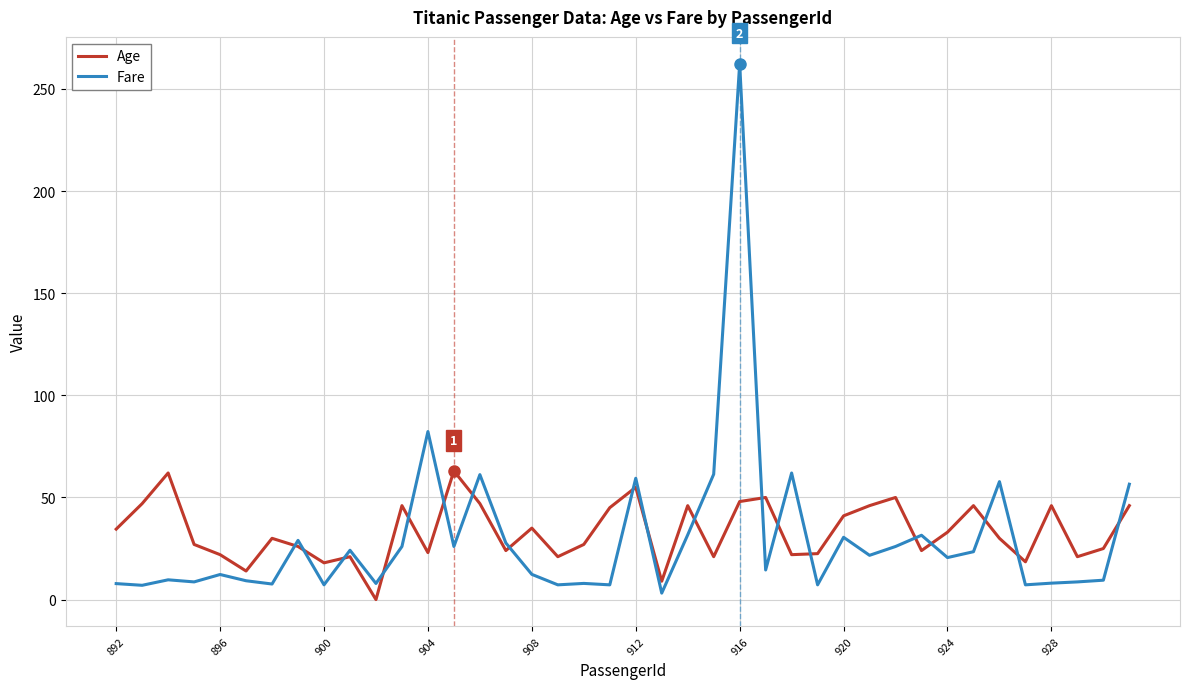

Which series ends up on top after the final intersection of Age and Fare?

Fare